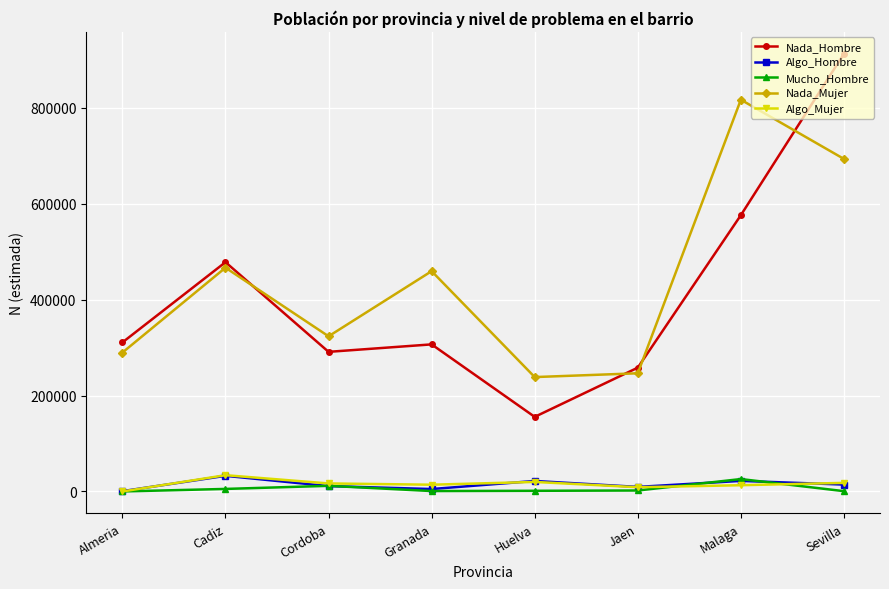

True or false: Nada_Mujer and Algo_Hombre cross at least once.

False